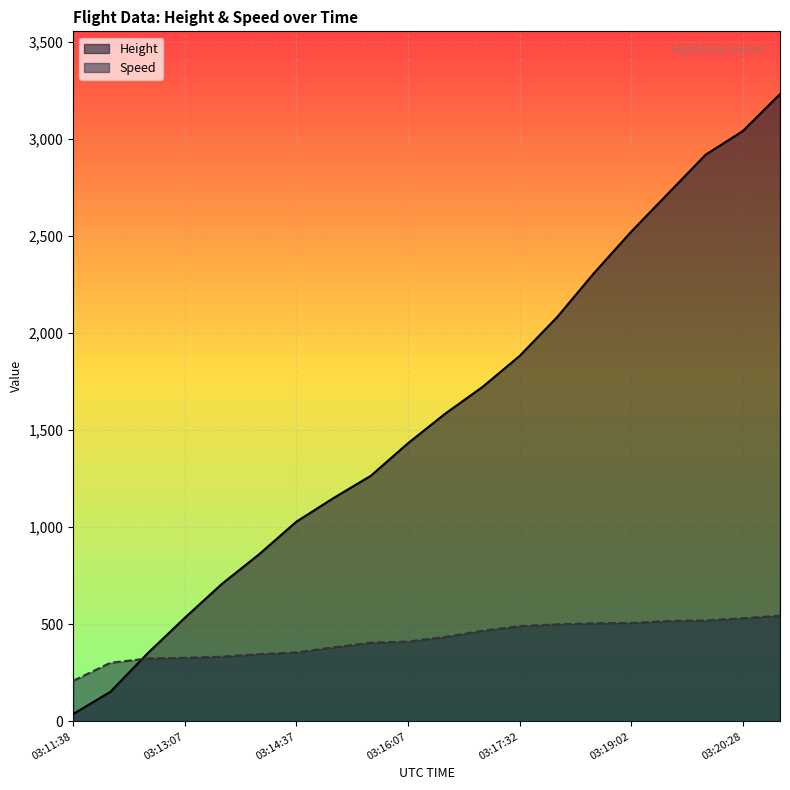

Where do Speed and Height first cross each other?

03:12:08 and 03:12:37